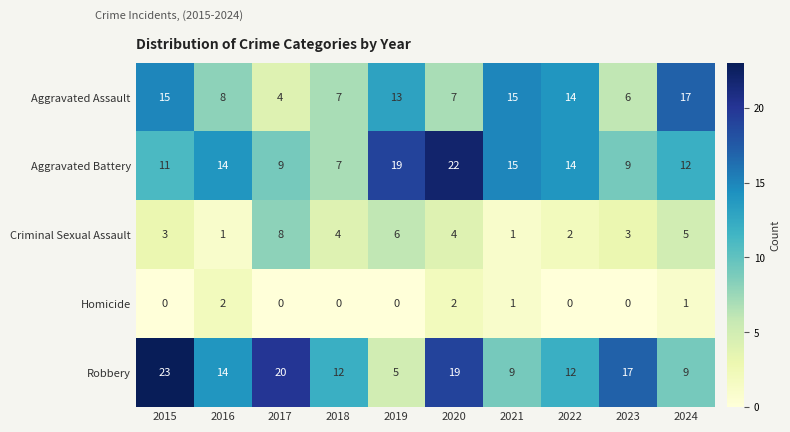

What is the difference between the maximum and minimum values in the Criminal Sexual Assault series?

7